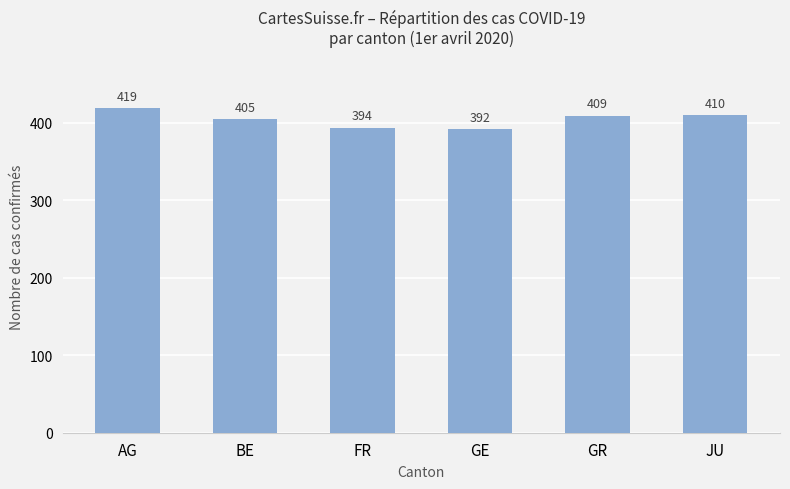

What is the ratio of the value at BE to the value at GE?

1.0